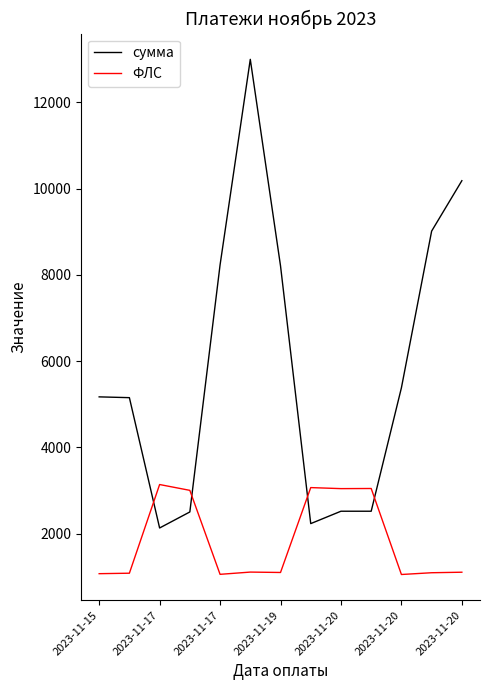

What is the difference between the second highest and second lowest values in the сумма series?

7954.5